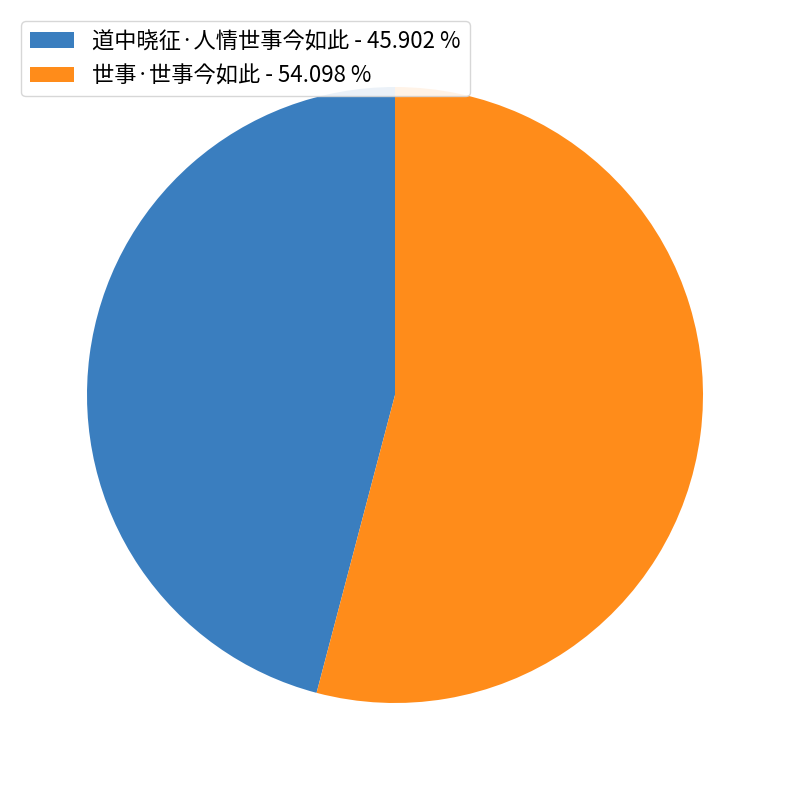

Is there a majority slice in this chart?

Yes